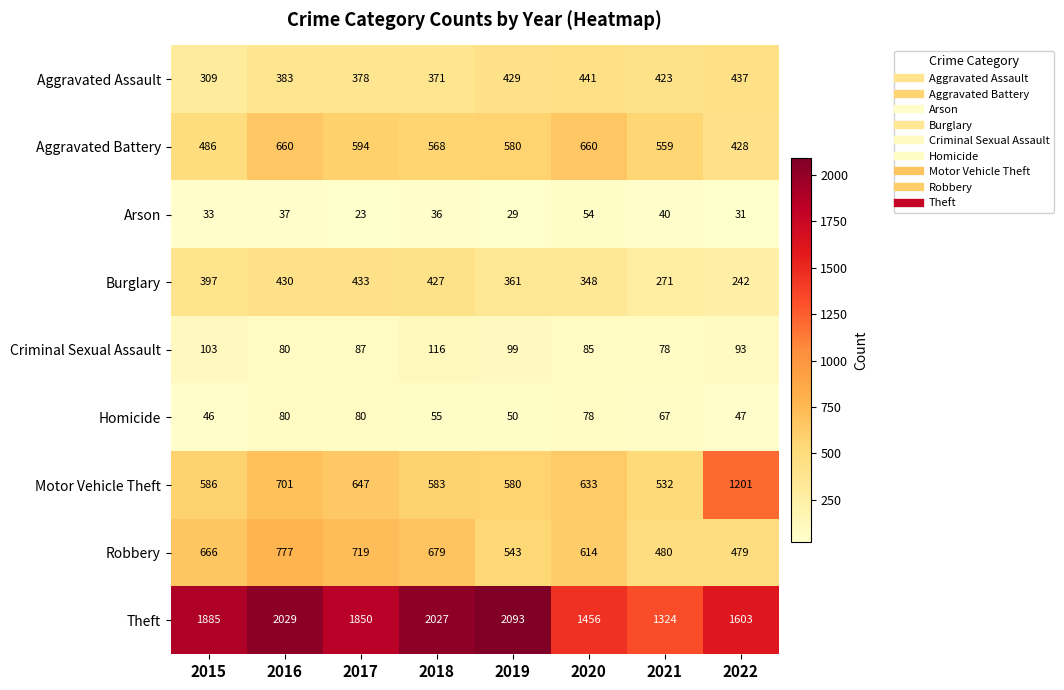

What is the total value across all series at 2022?

4561